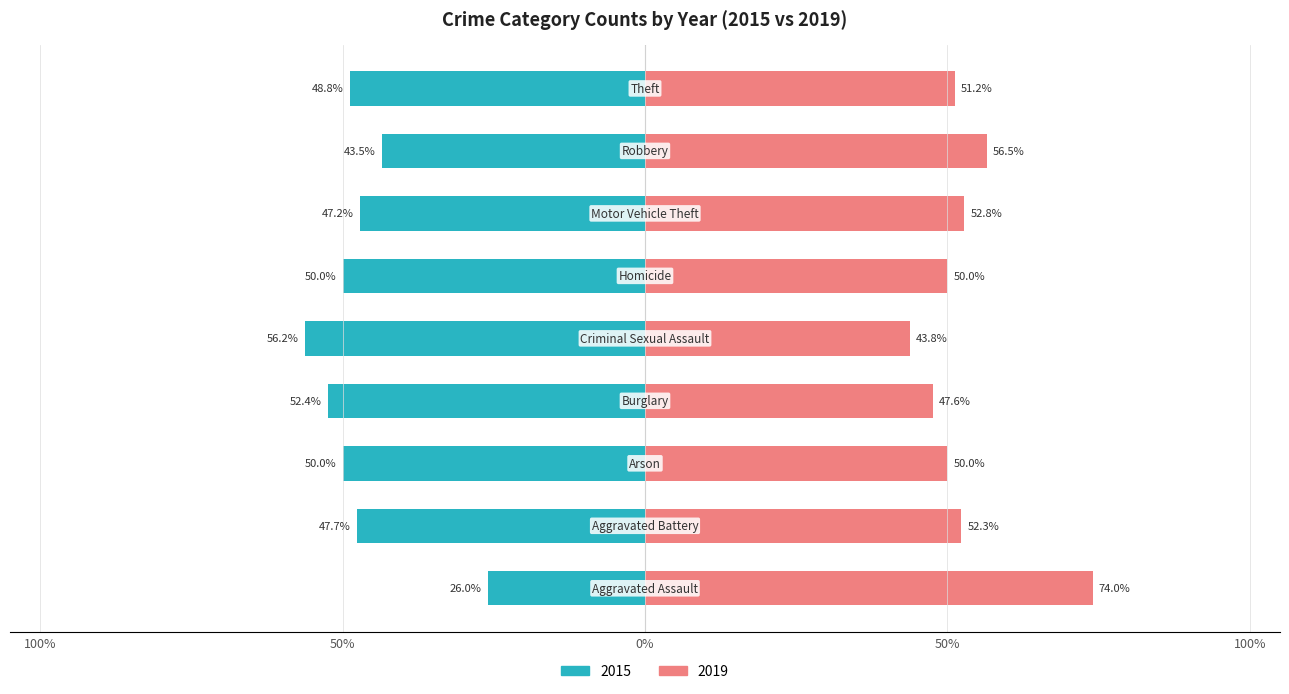

Does the chart contain stacked bars?

No